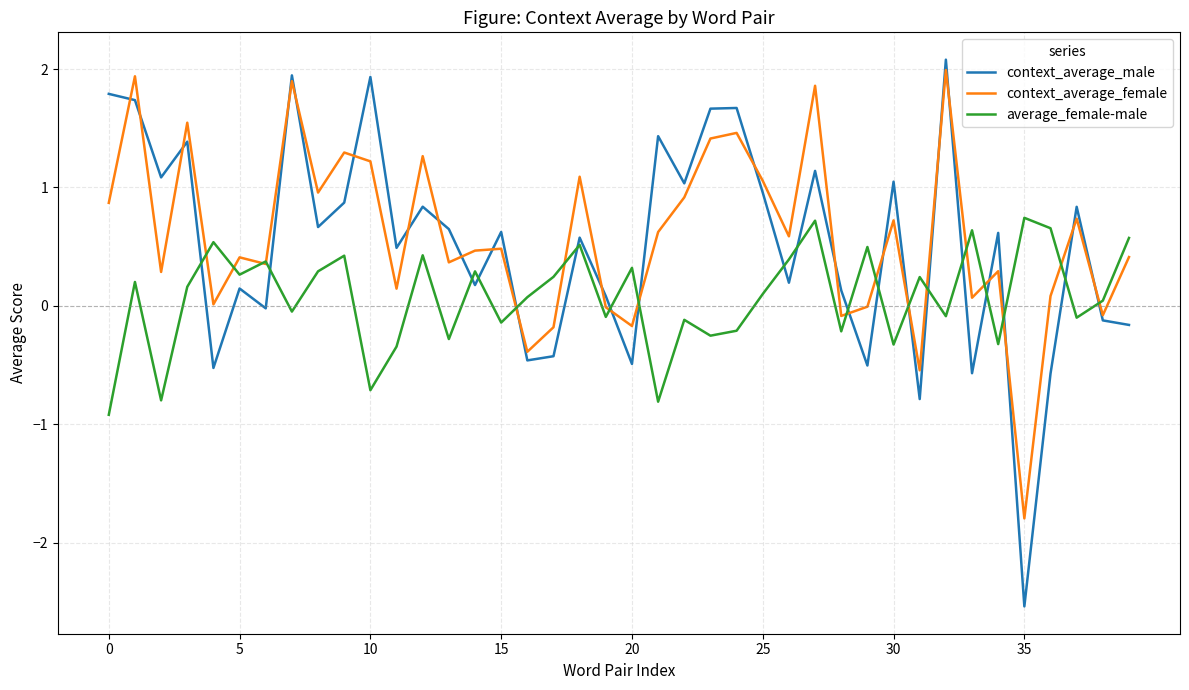

True or false: average_female-male and context_average_male intersect in this chart.

True